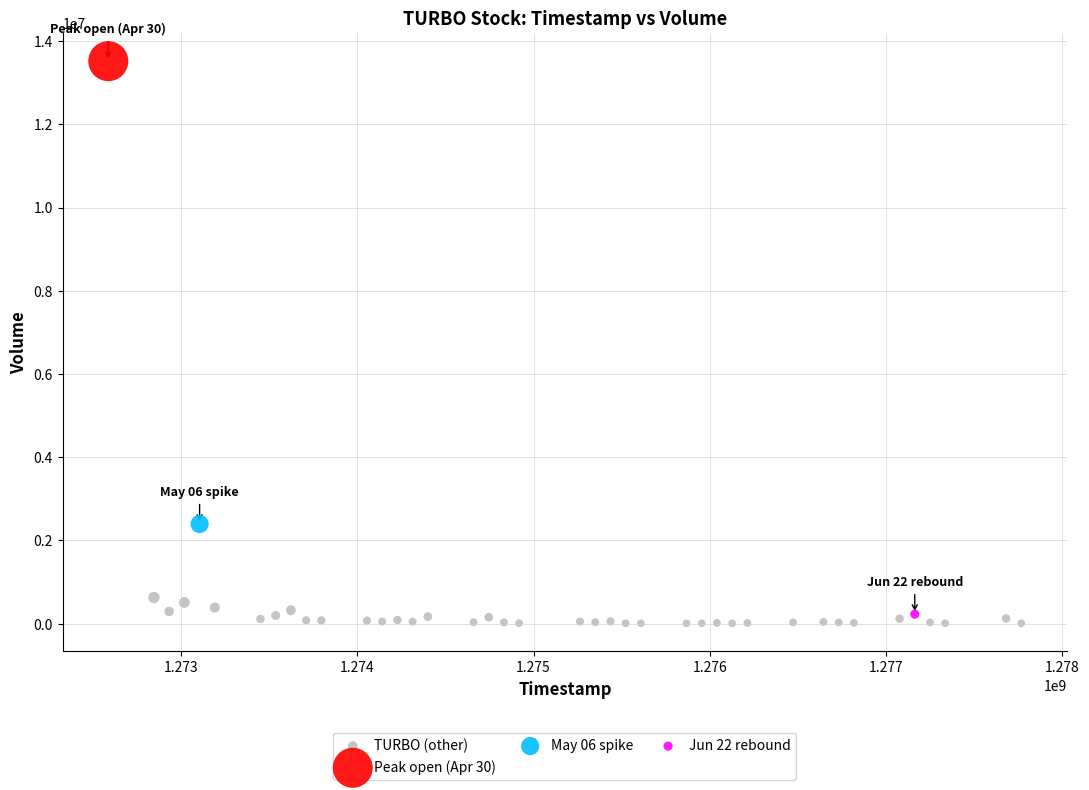

What are all the series names shown in the legend?

TURBO (other), Peak open (Apr 30), May 06 spike, Jun 22 rebound